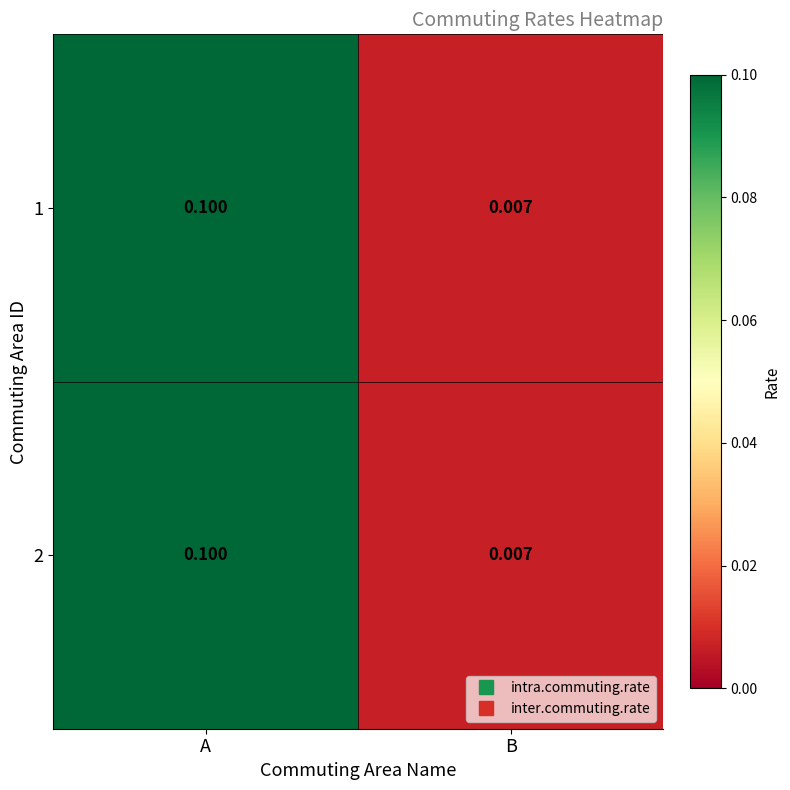

At which category is the sum across all series the highest?

A